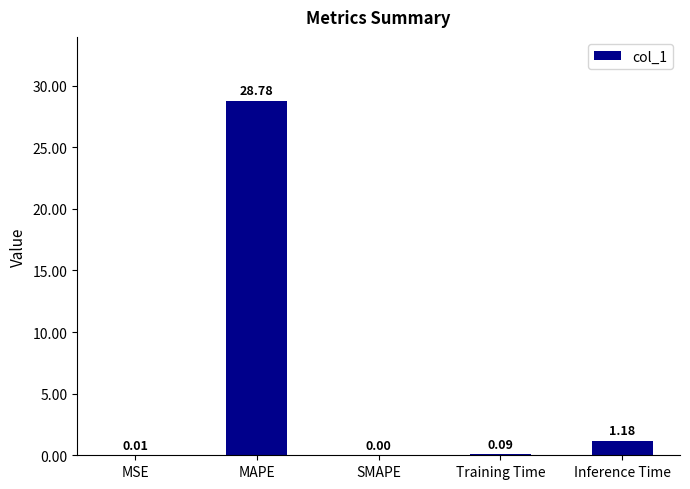

What is the greatest value displayed?

28.8